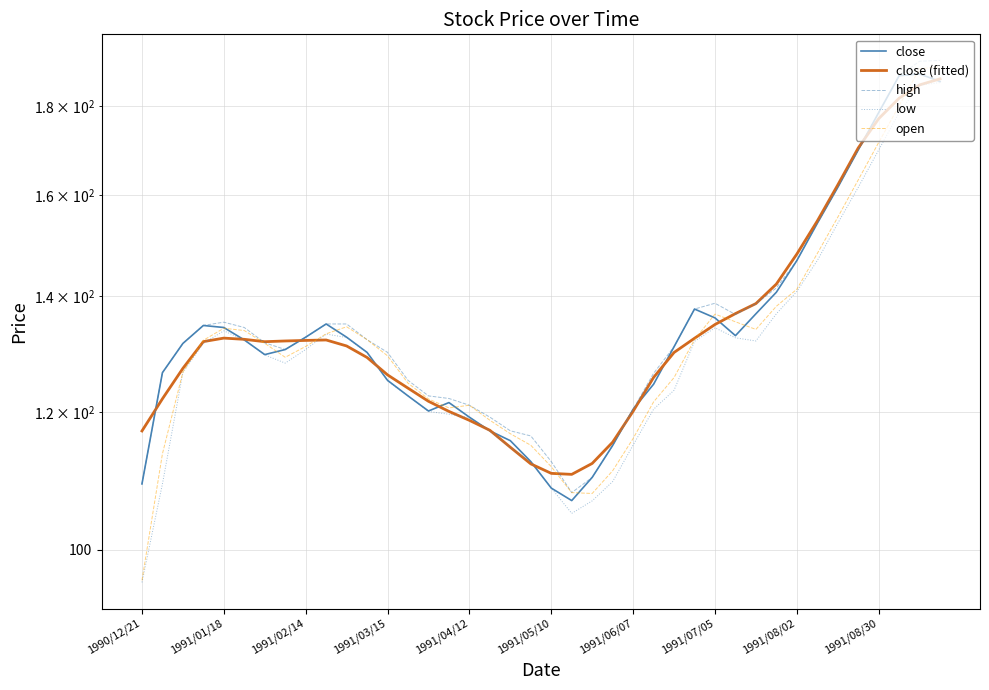

True or false: open has more than 0 points higher than both neighbors.

True